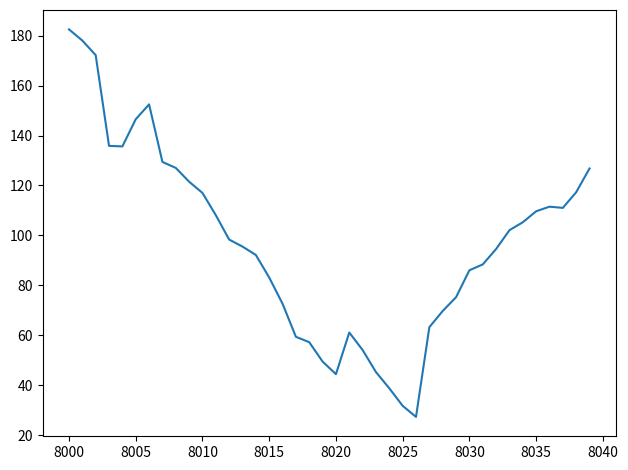

What is the smallest value displayed?

27.3